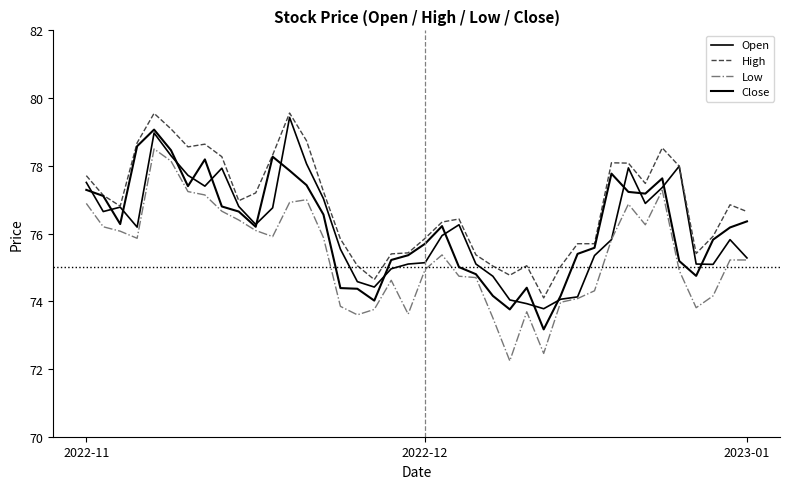

What is the sum of all Close values?

3046.0